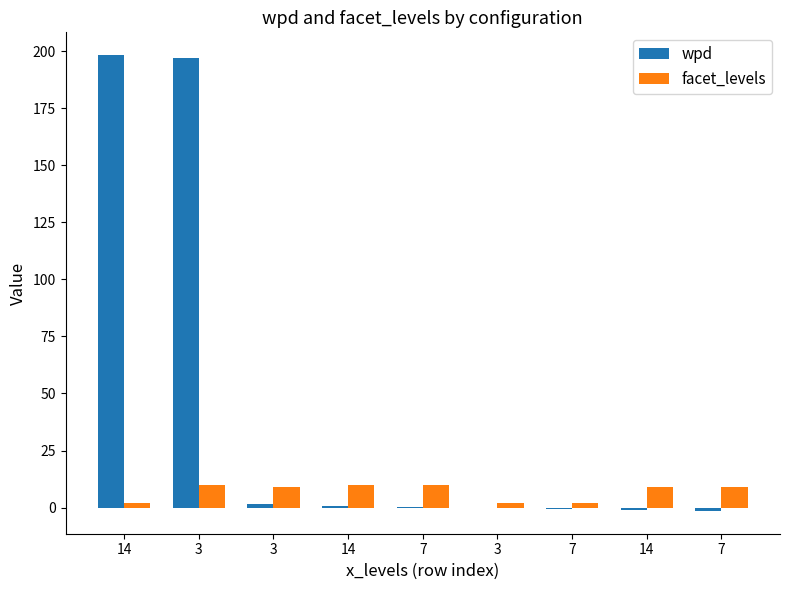

What is the sum of the facet_levels values at 3 and 7?

20.0